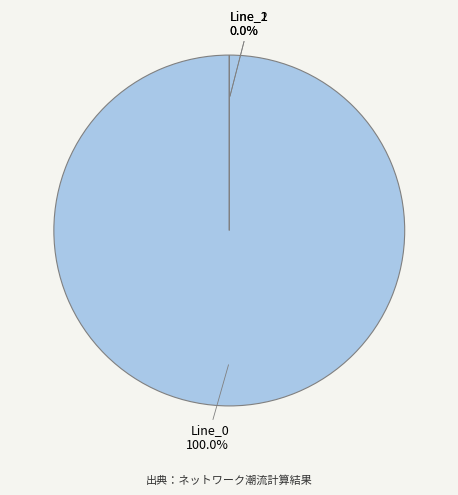

Rank the categories by value from highest to lowest.

Line_0, Line_1, Line_2